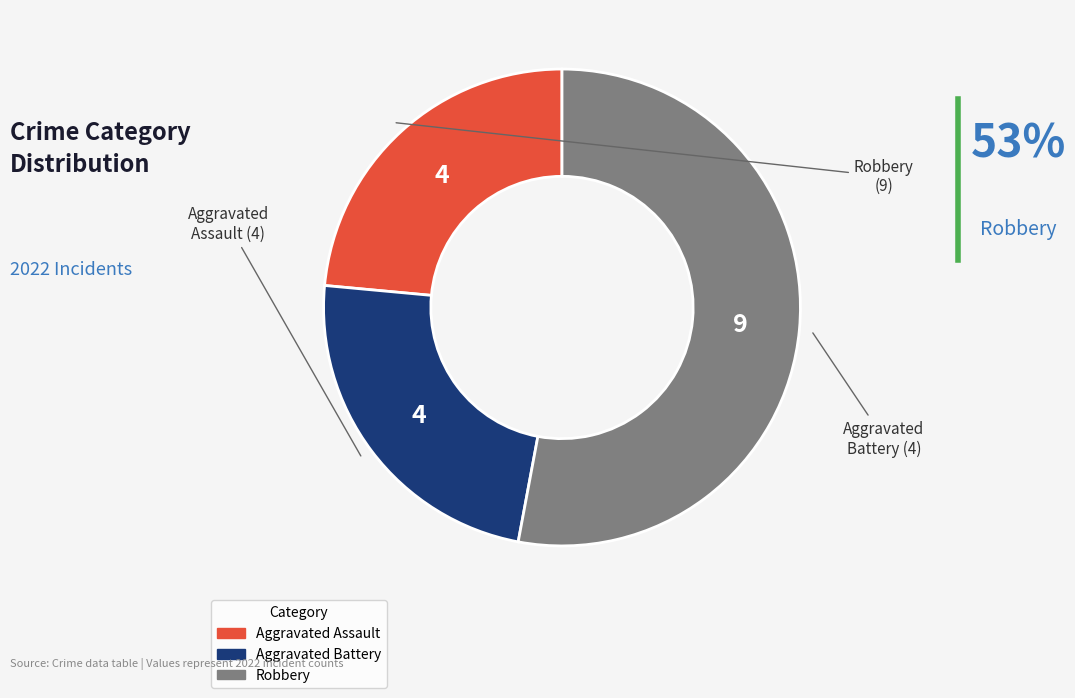

Does any single category account for the majority?

Yes